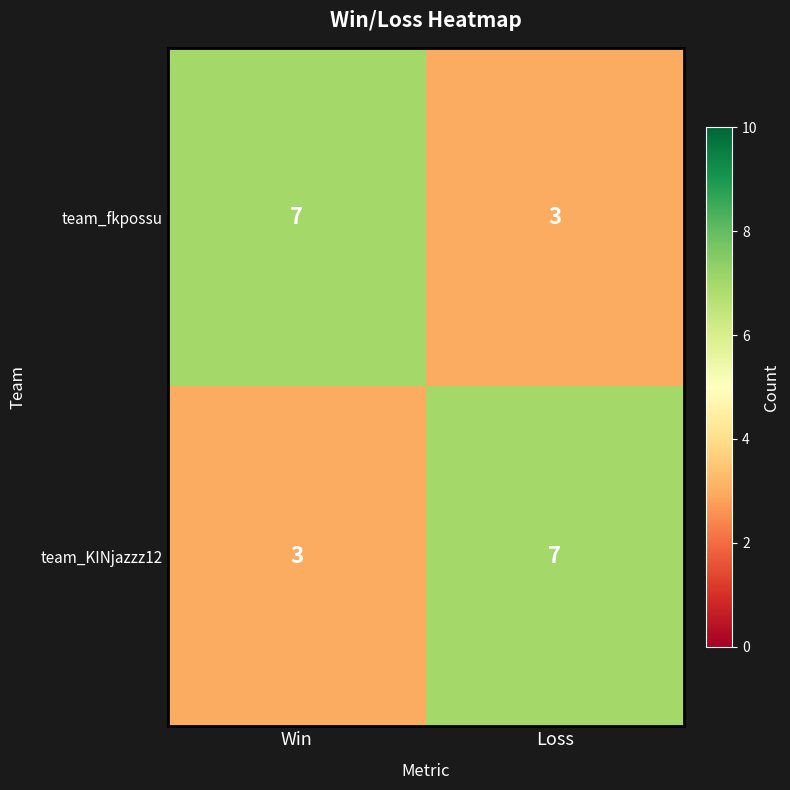

Reading left to right, list all the values displayed in this chart.

team_fkpossu: Win=7	Loss=3
team_KINjazzz12: Win=3	Loss=7